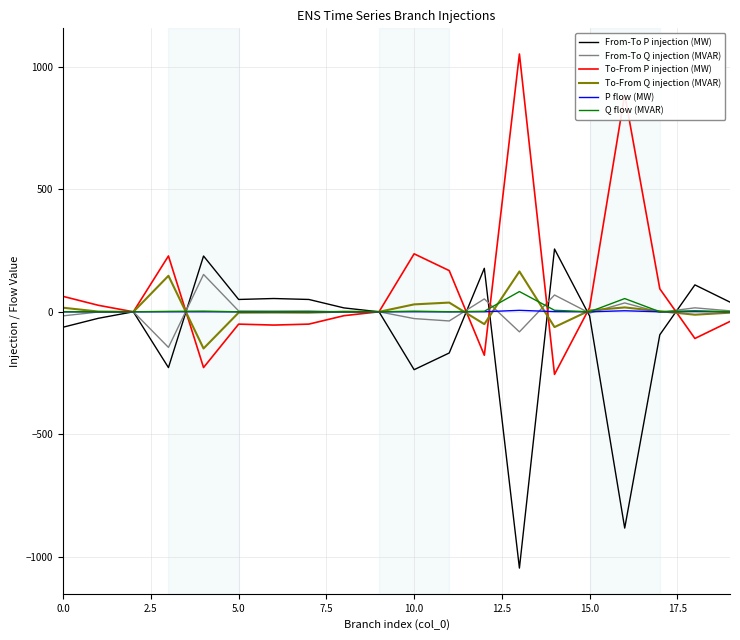

What is the maximum value shown in the chart?

1053.2